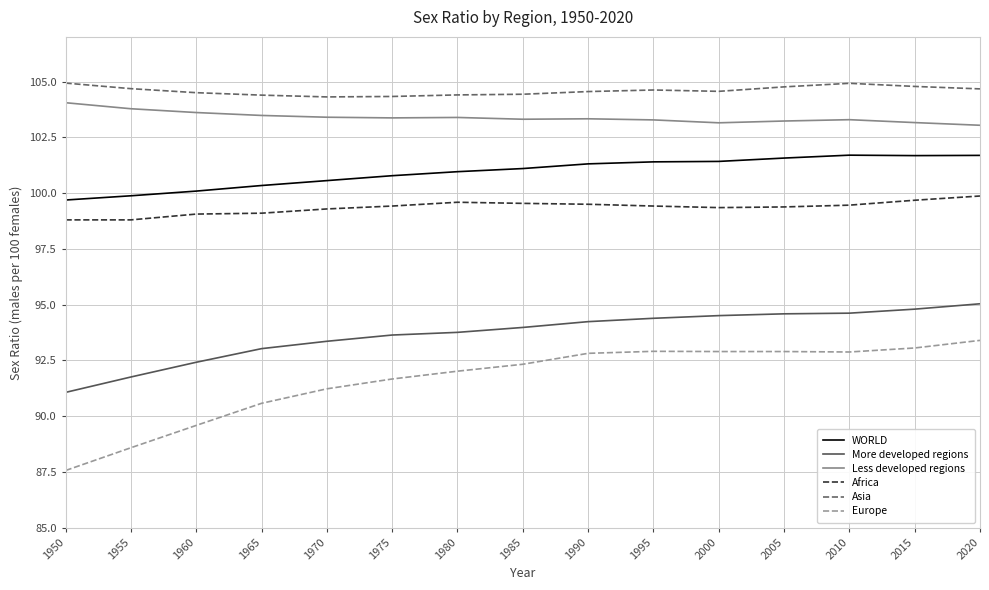

Between 1950 and 1990, which series saw the biggest shift?

Europe